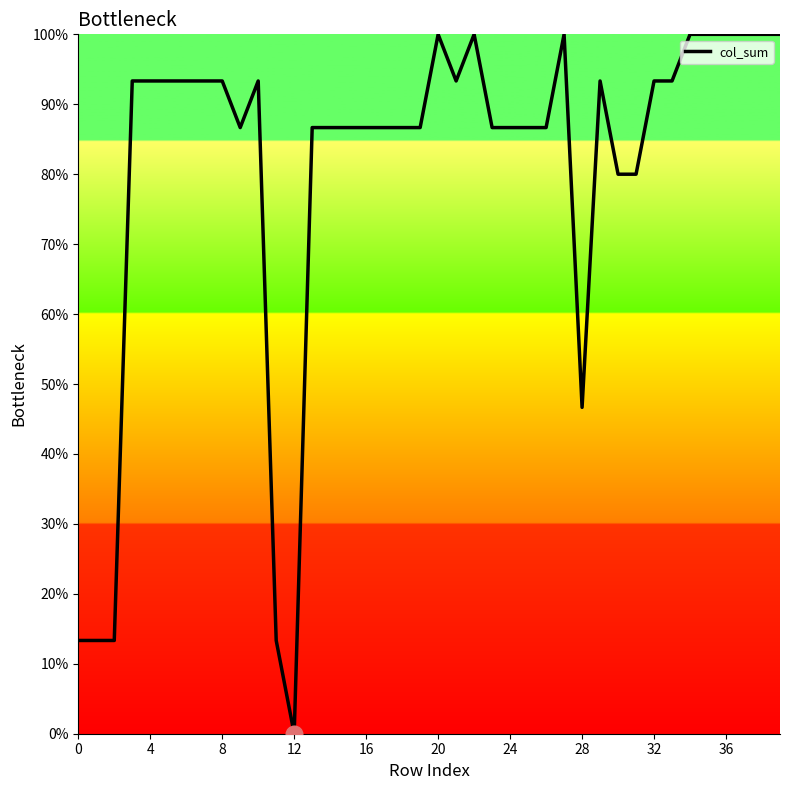

Does the chart display data point markers on the line(s)?

No